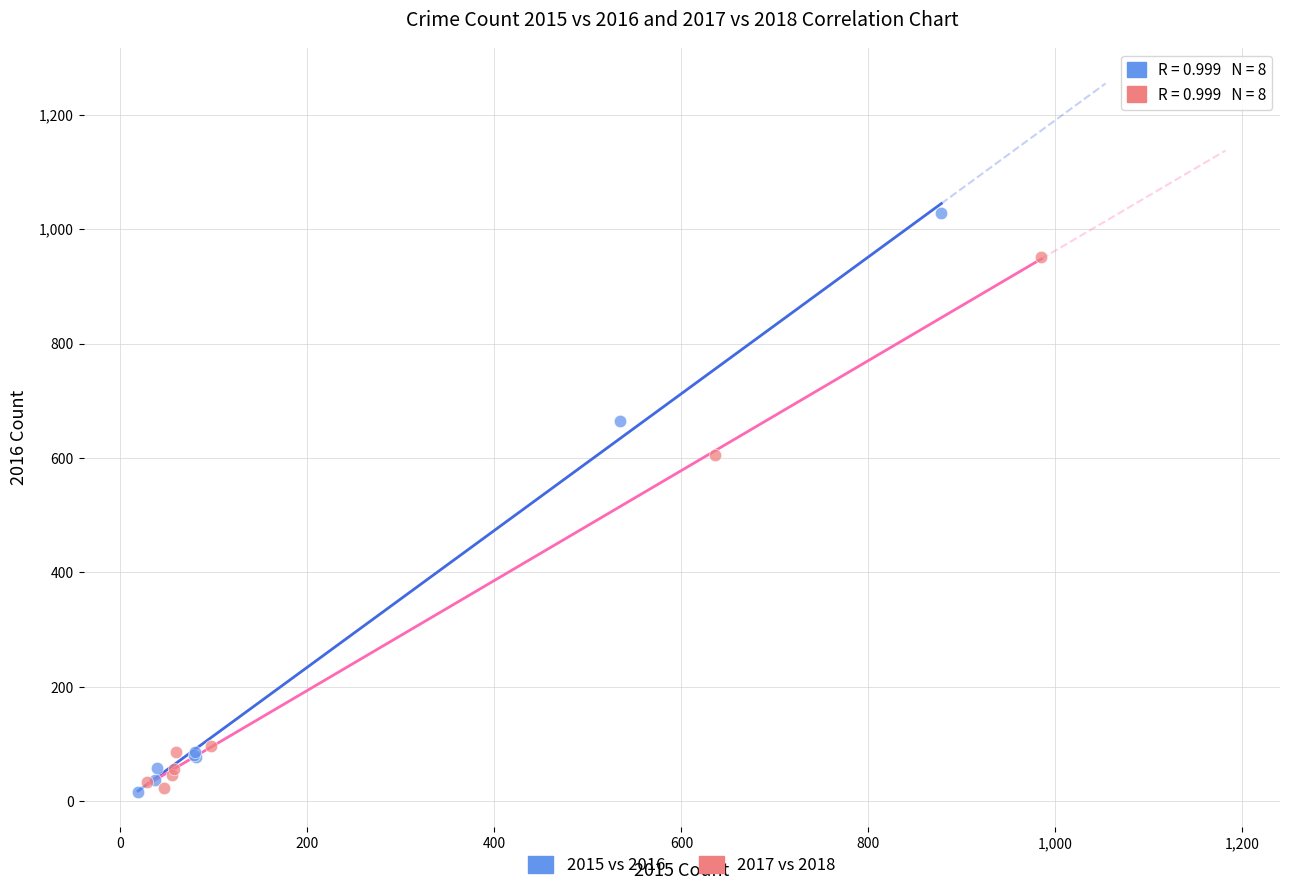

Which series has the widest spread of Y values?

2015 vs 2016